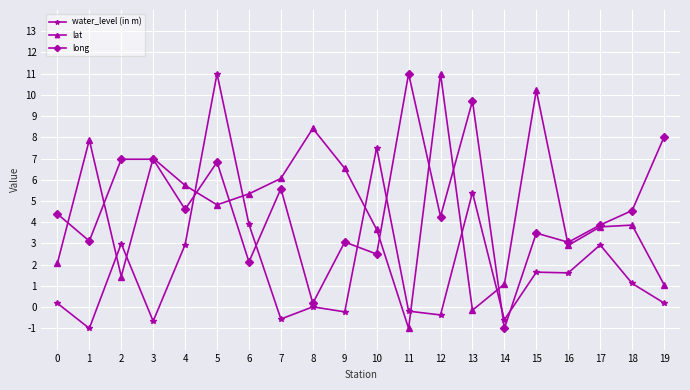

What is the average value of the long series?

4.7